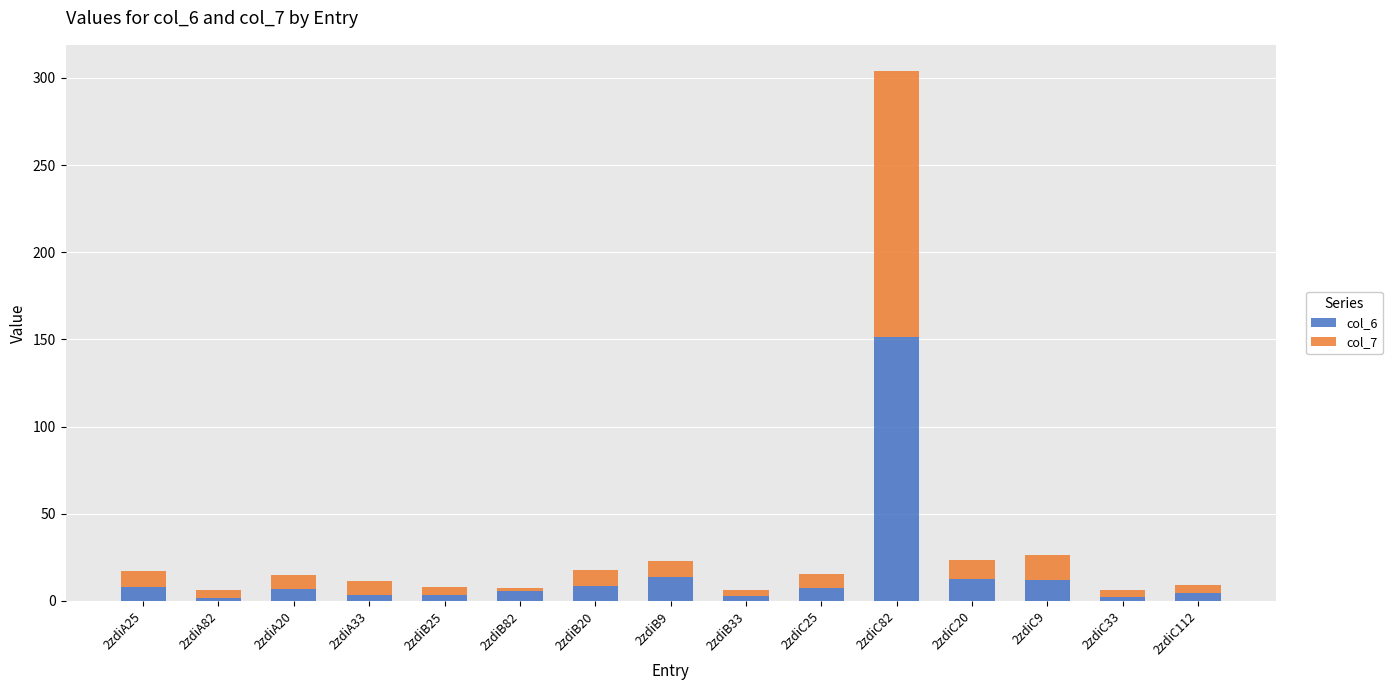

At which category is the sum across all series the highest?

2zdiC82